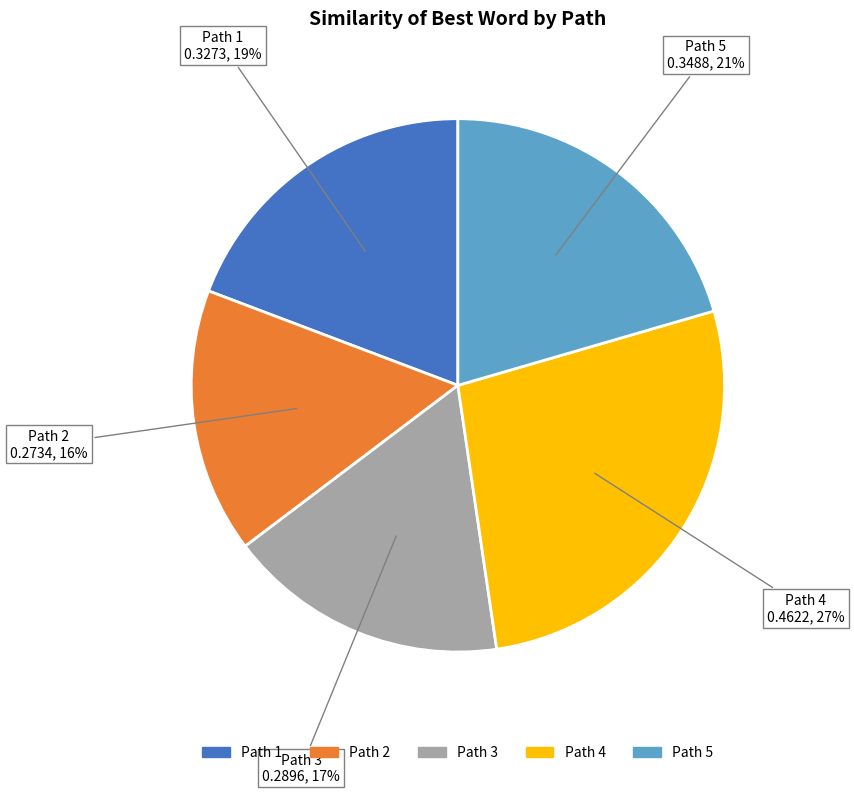

Is there a majority slice in this chart?

No